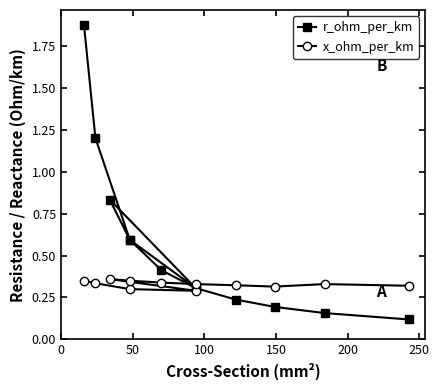

In r_ohm_per_km, how many points are lower than both neighbors (excluding endpoints)?

1